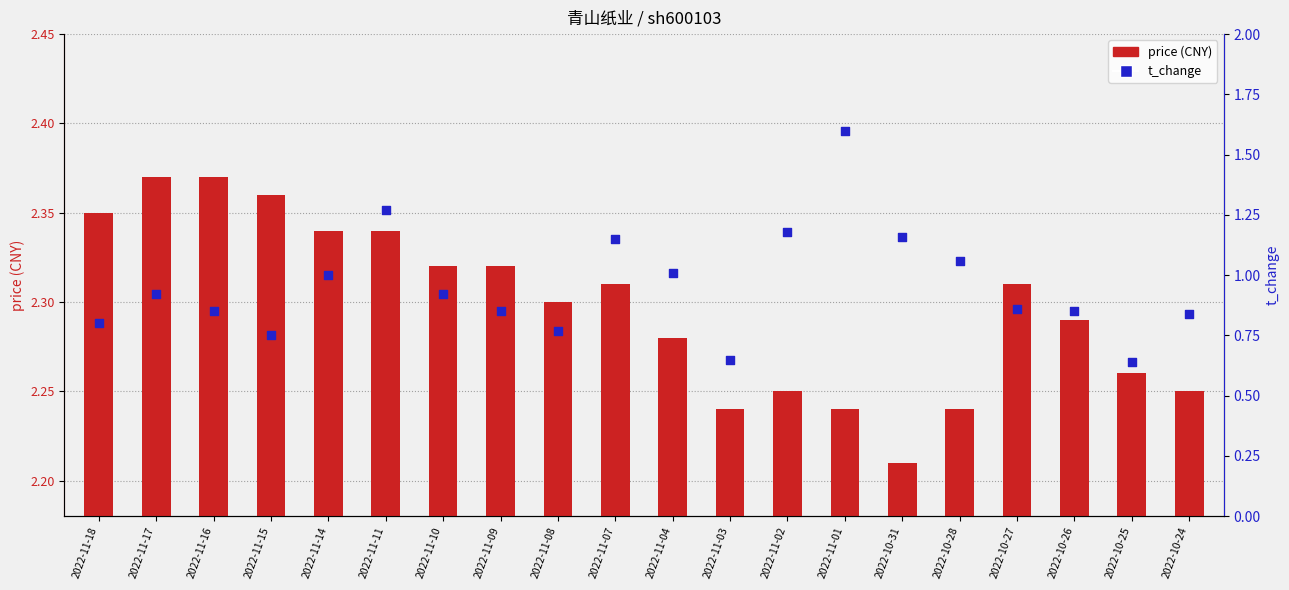

Which series contains the highest Y value?

t_change